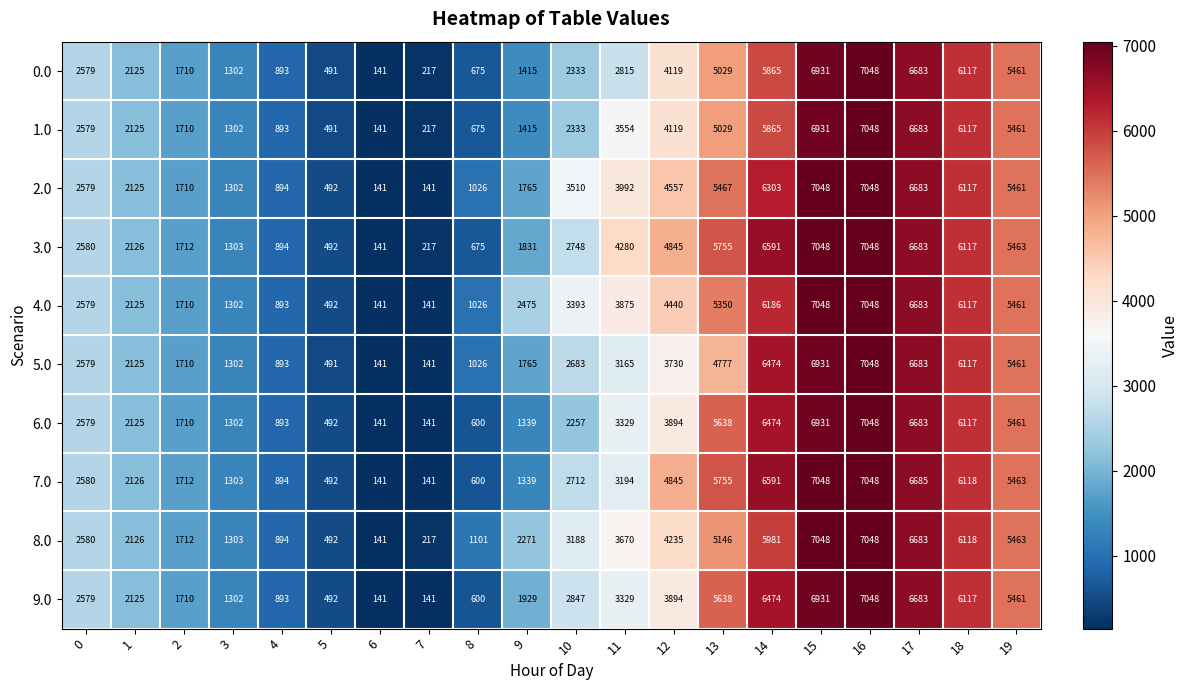

What is the minimum value shown in the chart?

141